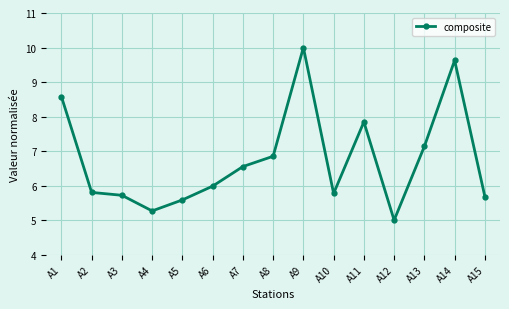

The chart shows a value of 6.9 at A8. True or false?

True